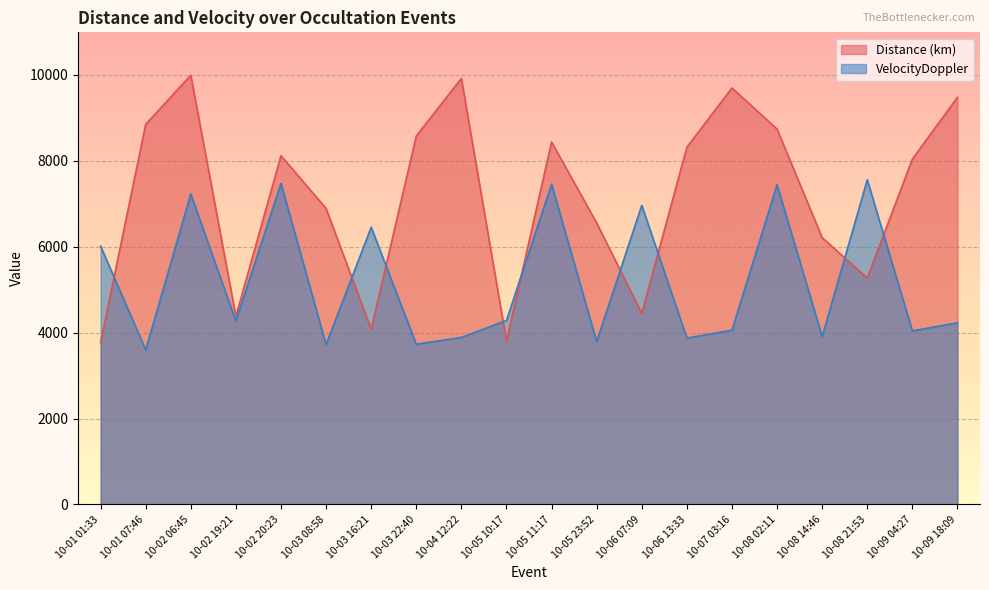

Does the chart display data point markers on the line(s)?

No